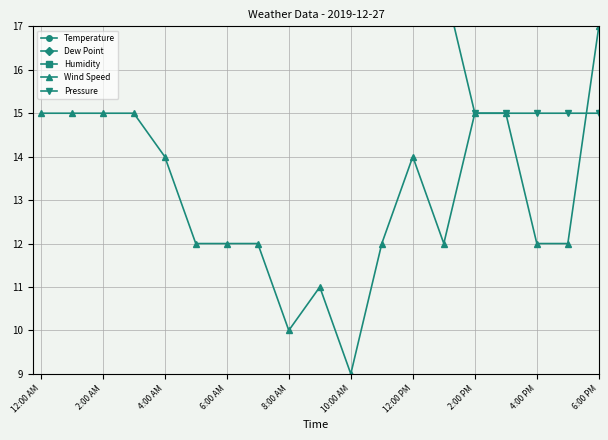

How many data points in Wind Speed are above 14?

8